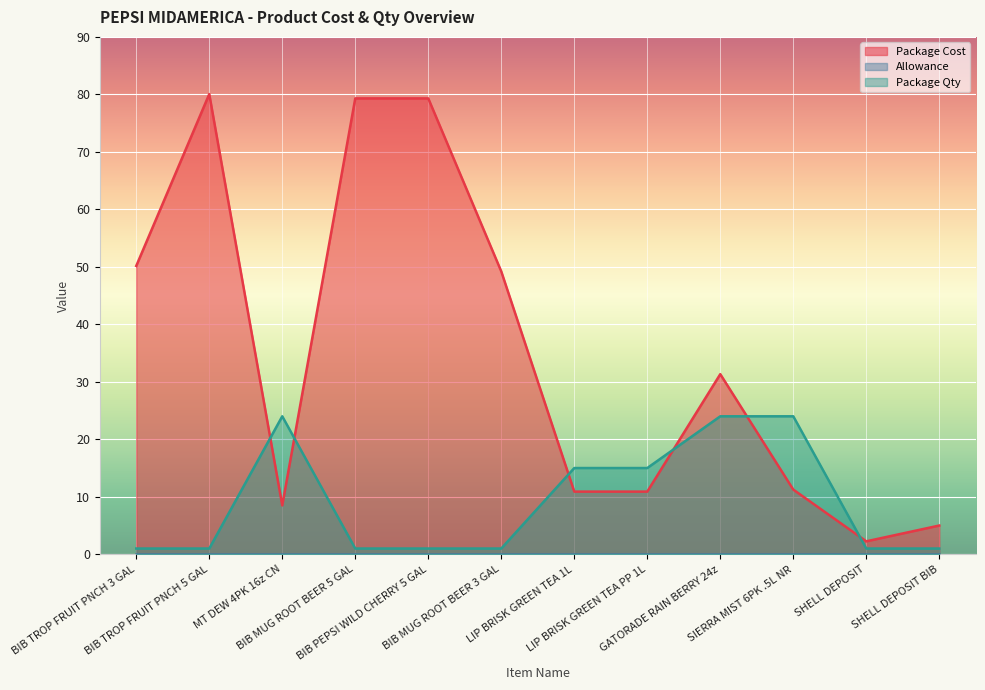

How many interior local peaks does the Package Qty series have?

1